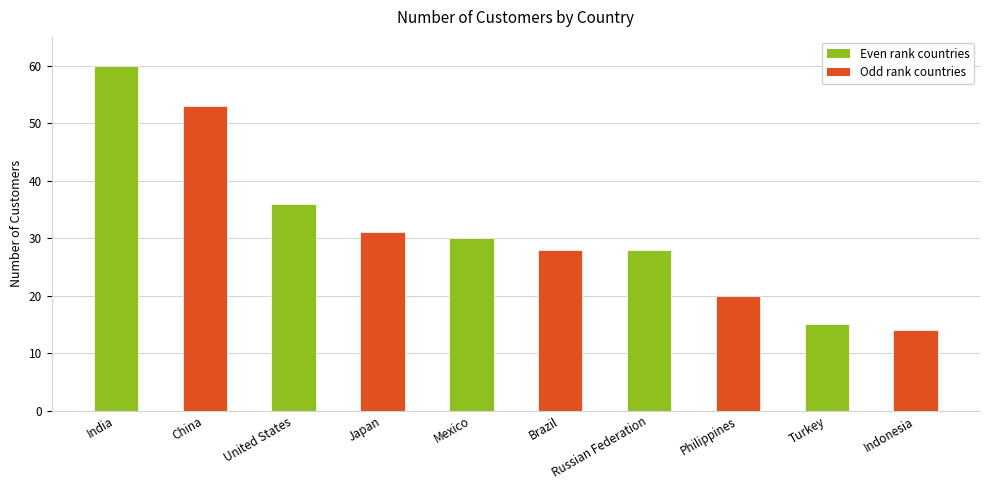

Where is the data nearest to the value 37?

United States